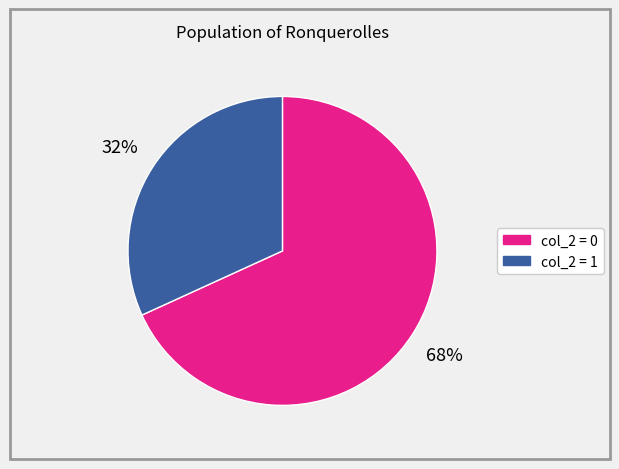

Count the number of slices in the pie.

2